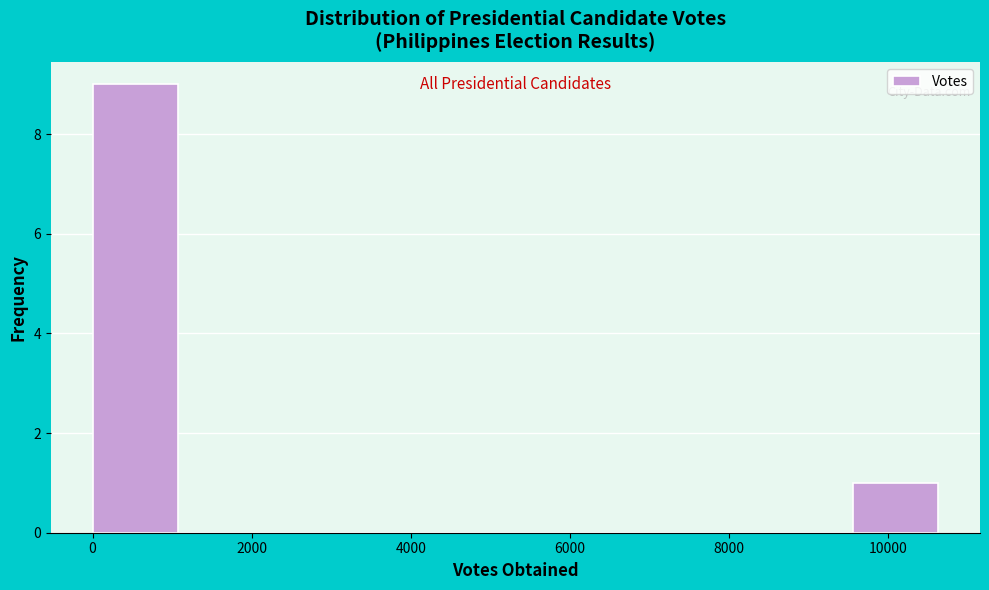

Reading left to right, transcribe this chart: for each bar, give the range it covers on the x-axis and its height. Neither the bar edges nor the heights are printed on the chart, so give them approximately, as read against the axes.

0 to 1000: 9
1000 to 2200: 0
2200 to 3200: 0
3200 to 4200: 0
4200 to 5400: 0
5400 to 6400: 0
6400 to 7400: 0
7400 to 8400: 0
8400 to 9600: 0
9600 to 10600: 1